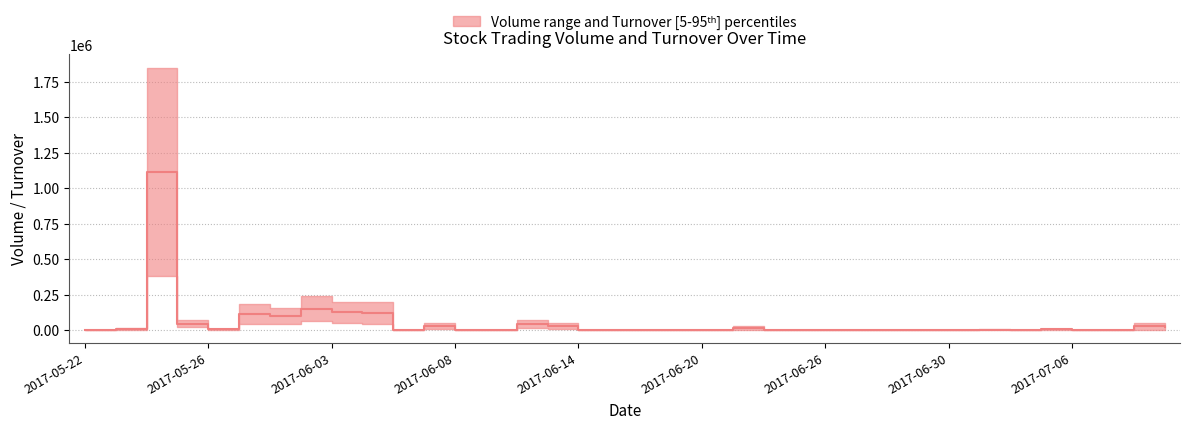

Reading right to left, extract all data points from this chart.

19570	26300	0	0	5500	0	2775	0	0	0	0	0	0	0	16800	0	0	0	0	0	29250	41410	0	0	30000	0	122000	126000	150750	99200	113775	6450	44265	1115750	9440	1190